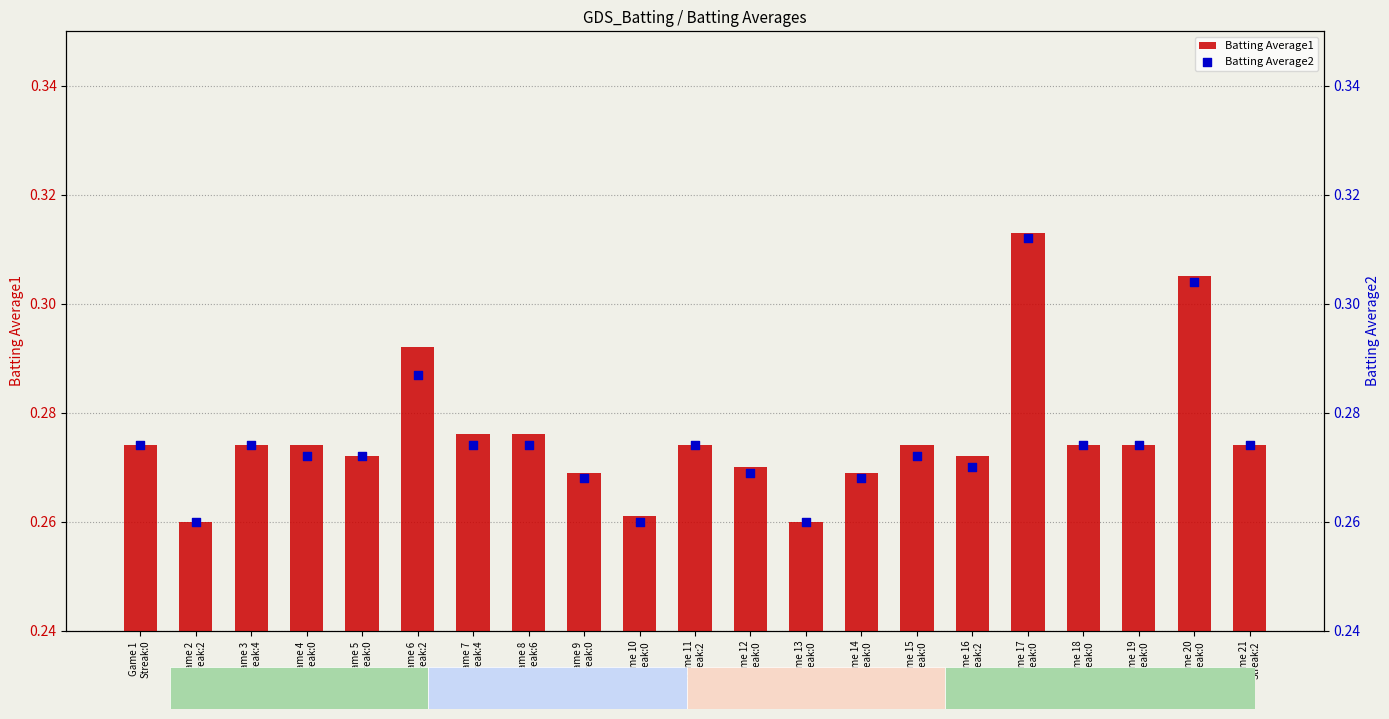

What are all the series names shown in the legend?

Batting Average1, Batting Average2